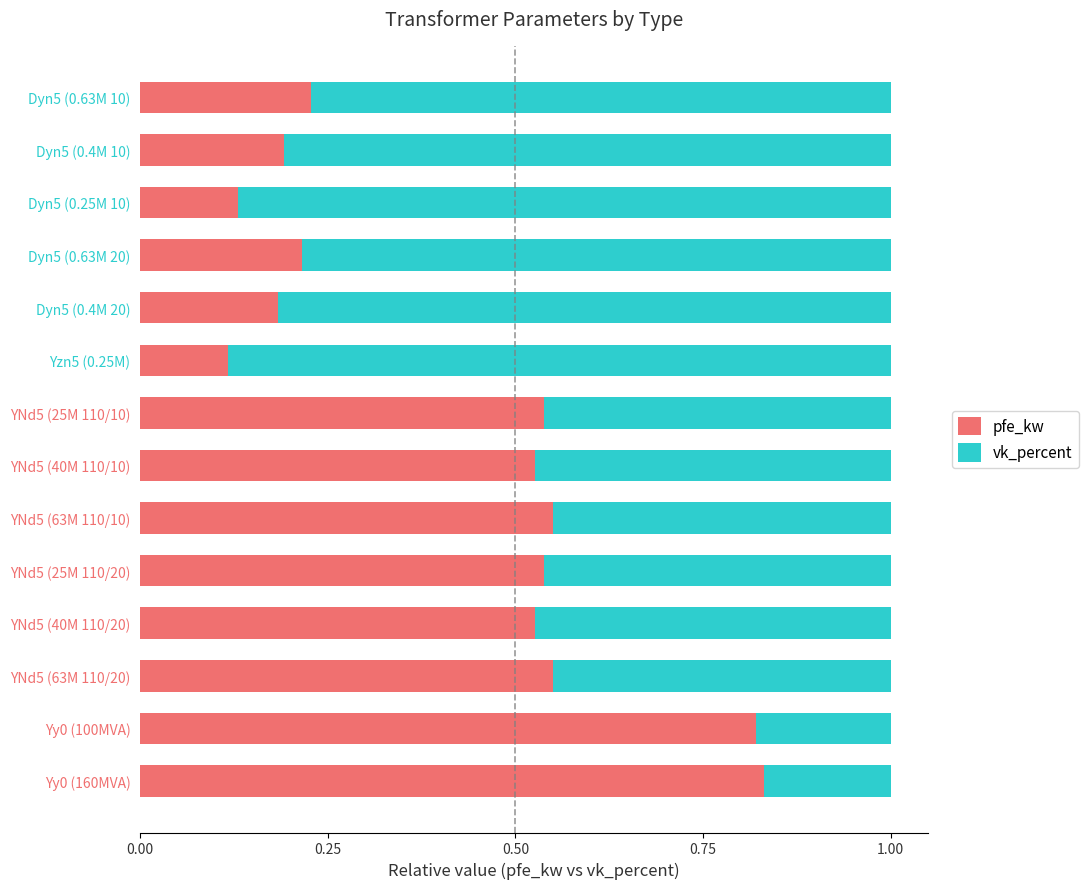

Count the pfe_kw values in the range 0 to 1.

14